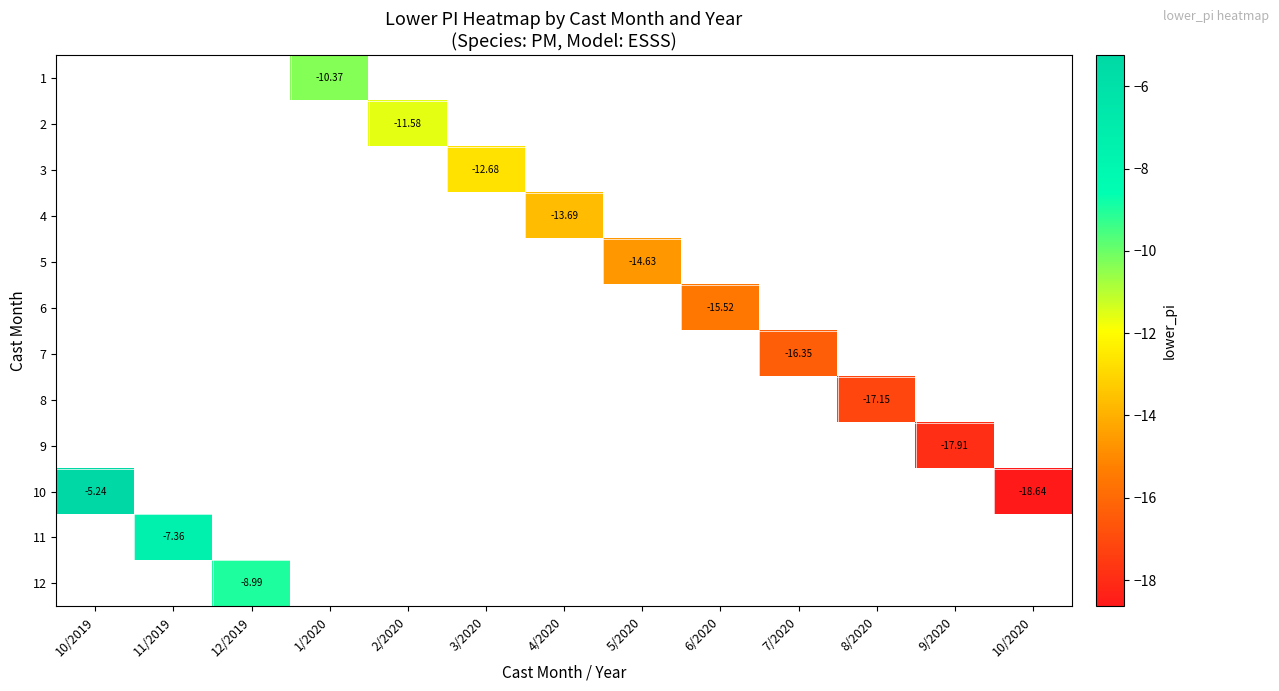

How many negative values does the 7 series have?

1